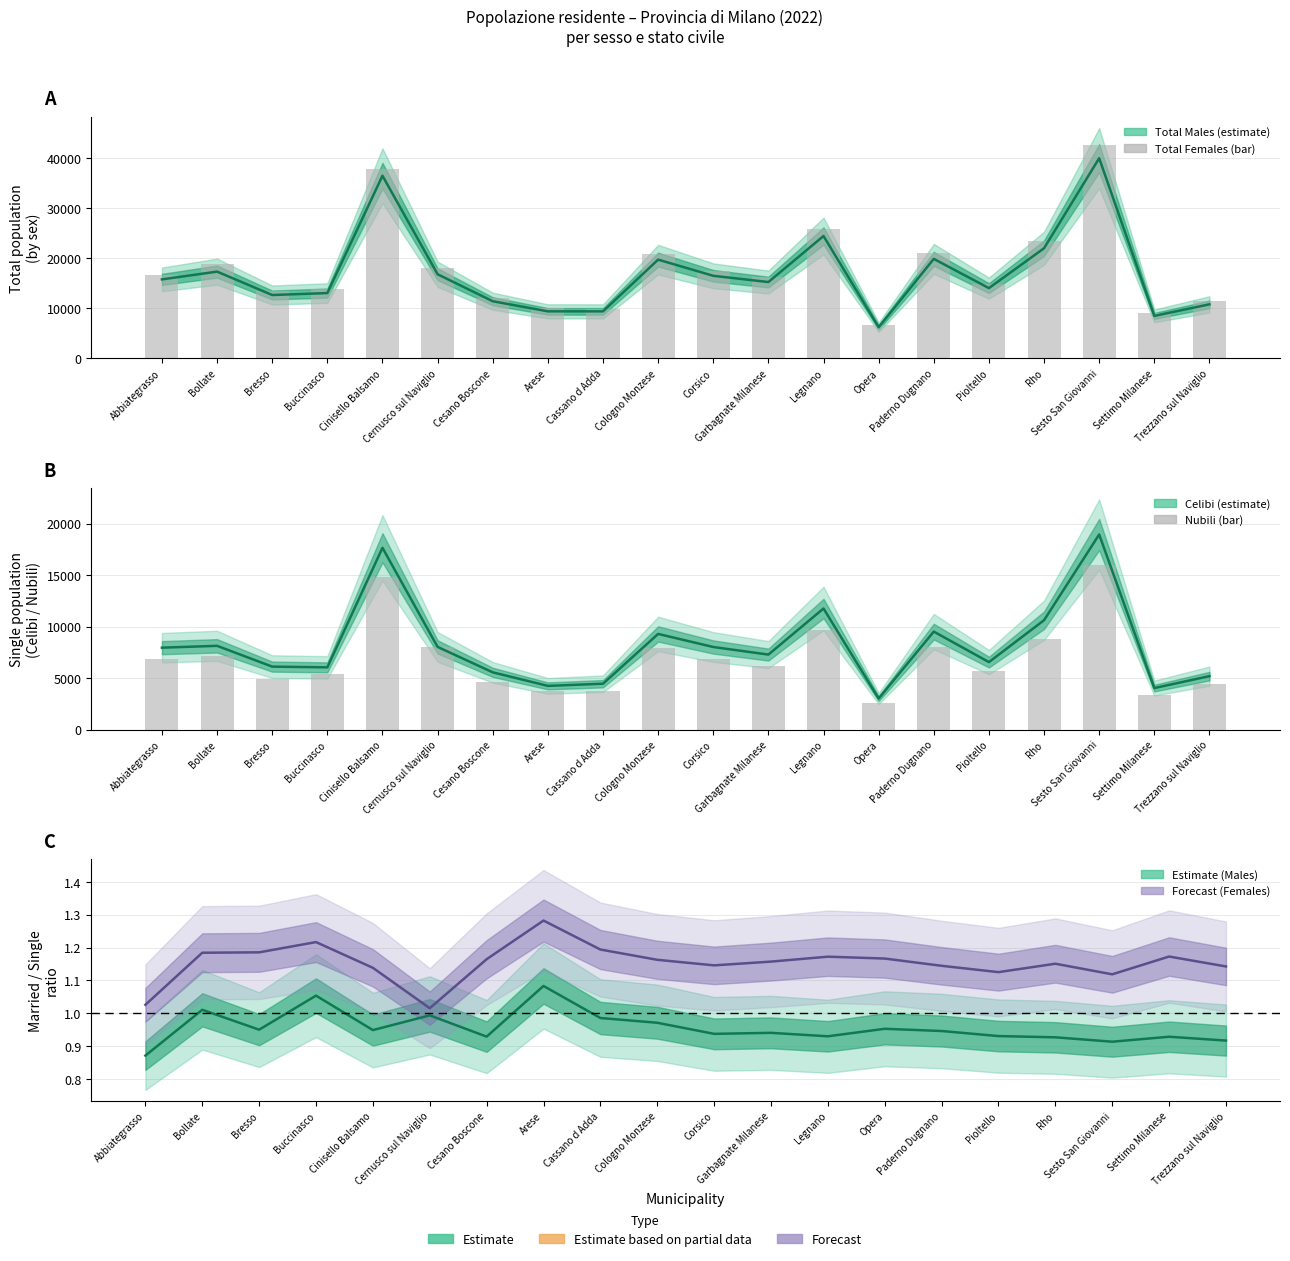

What is the total value across all series at Legnano?

71783.1